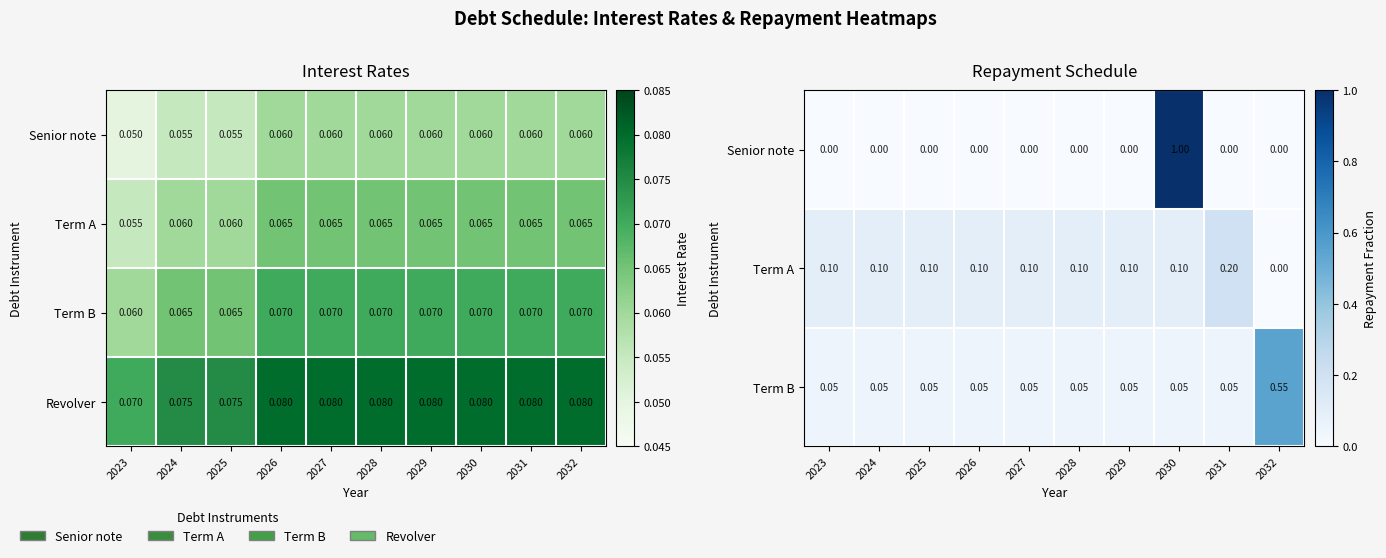

List the series in order of their peak value, highest first.

Senior note, Term B, Term A, Revolver